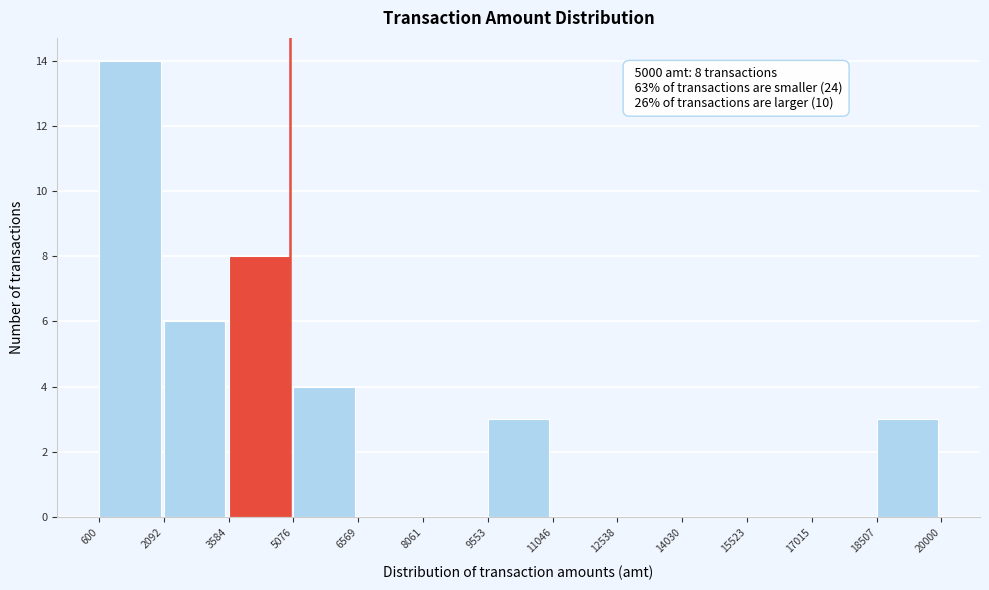

Over which range of the x-axis is the bar tallest?

600 to 2092